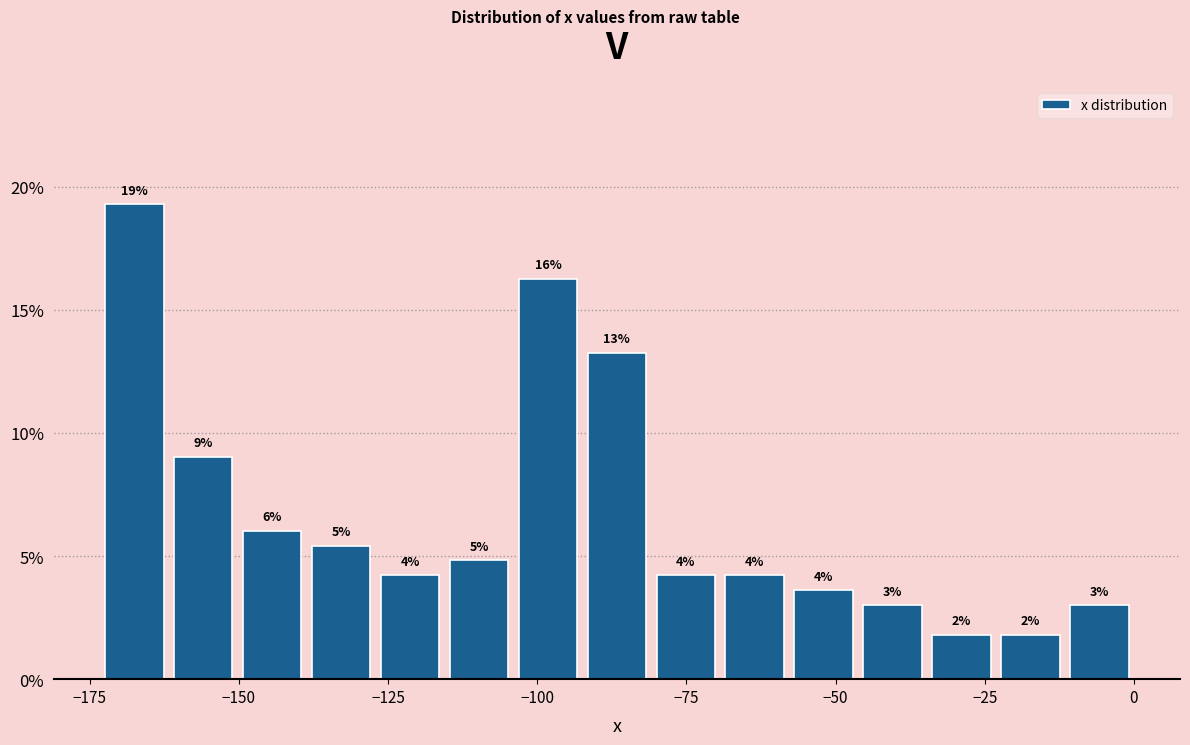

Read against the x-axis, roughly where is the centre of the tallest bar?

-170